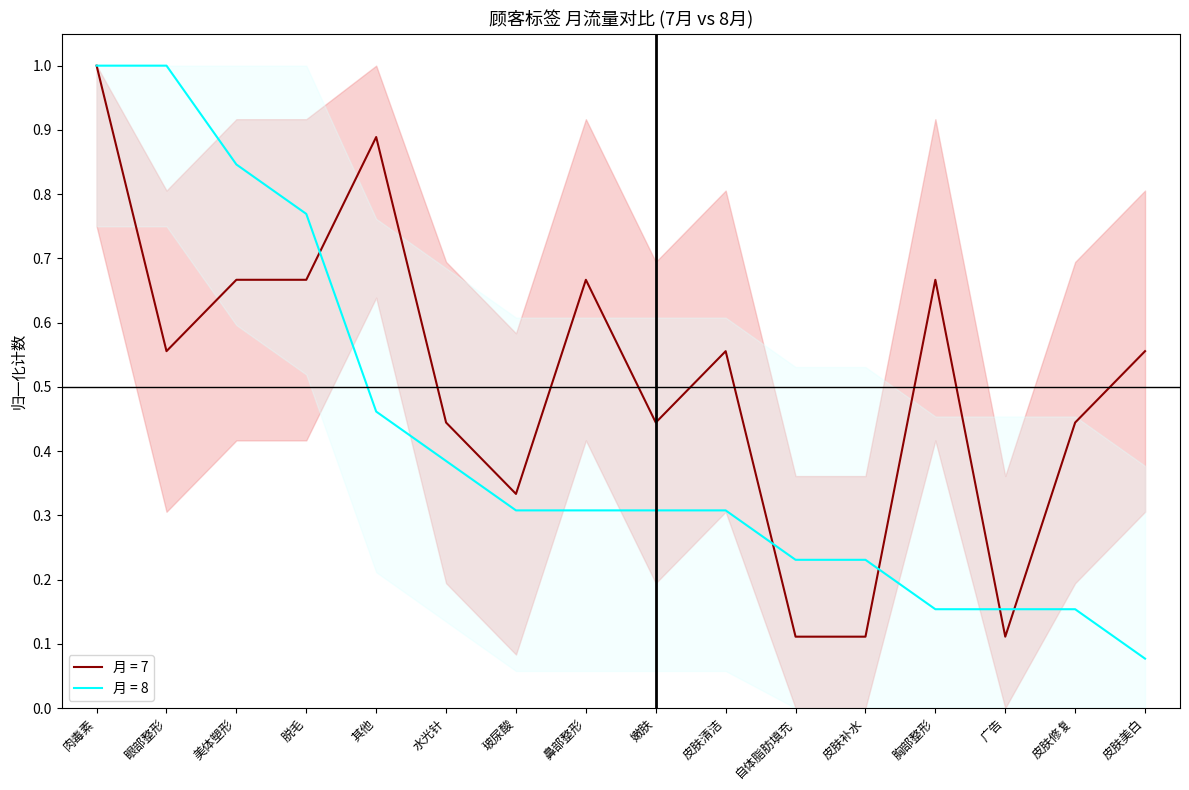

Is it true that 顾客标签_月7 equals 0.1 at 广告?

True